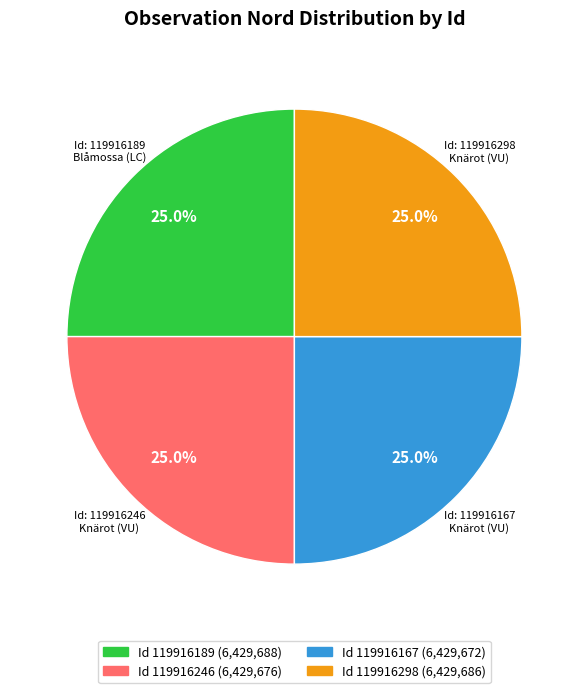

How many slices are in this pie chart?

4